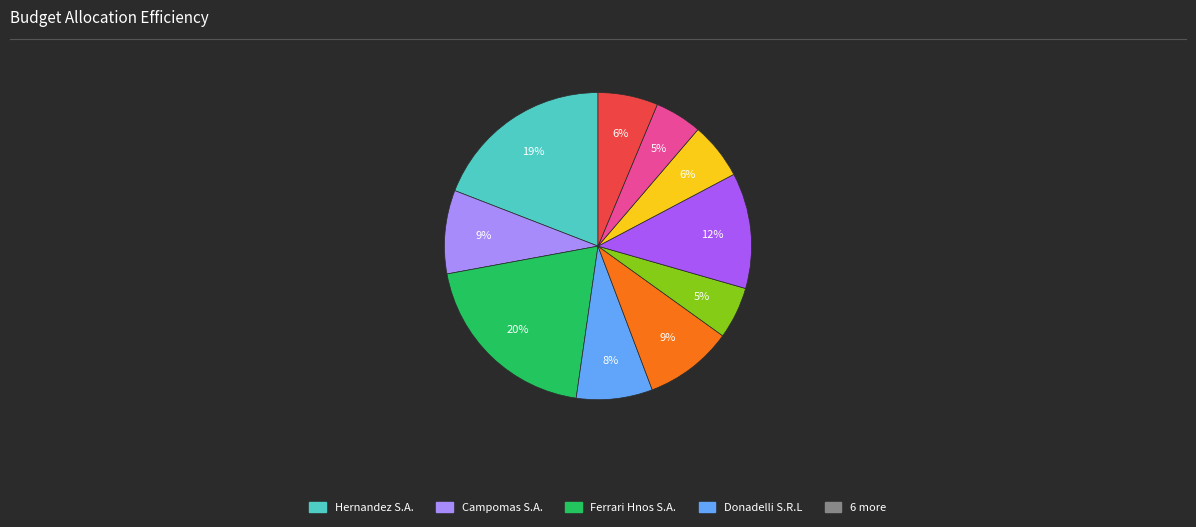

To the nearest percent, what is the difference between the largest and smallest slice percentages?

15%